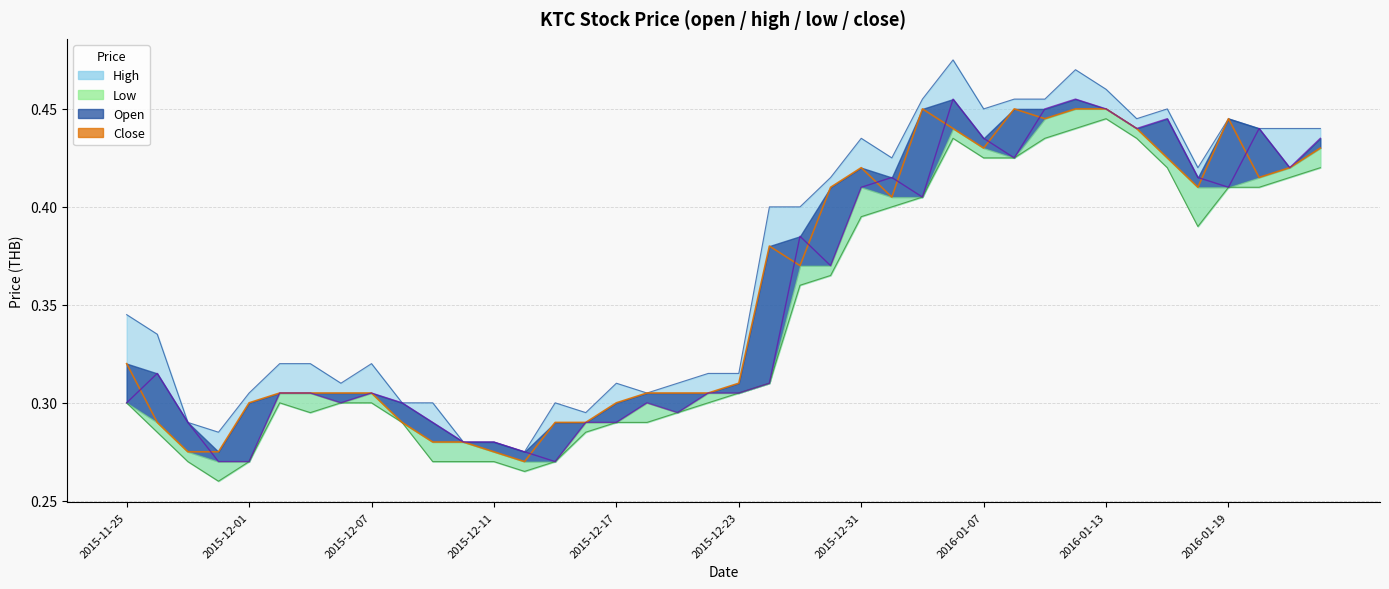

Rank the series at 2015-12-16 from highest to lowest value.

high, open, close, low